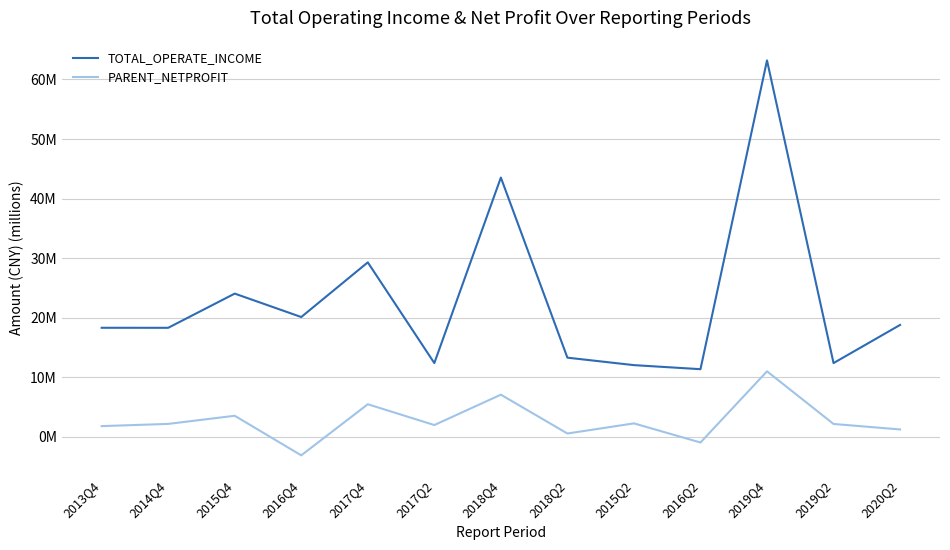

What is the sum of all PARENT_NETPROFIT values?

35.5